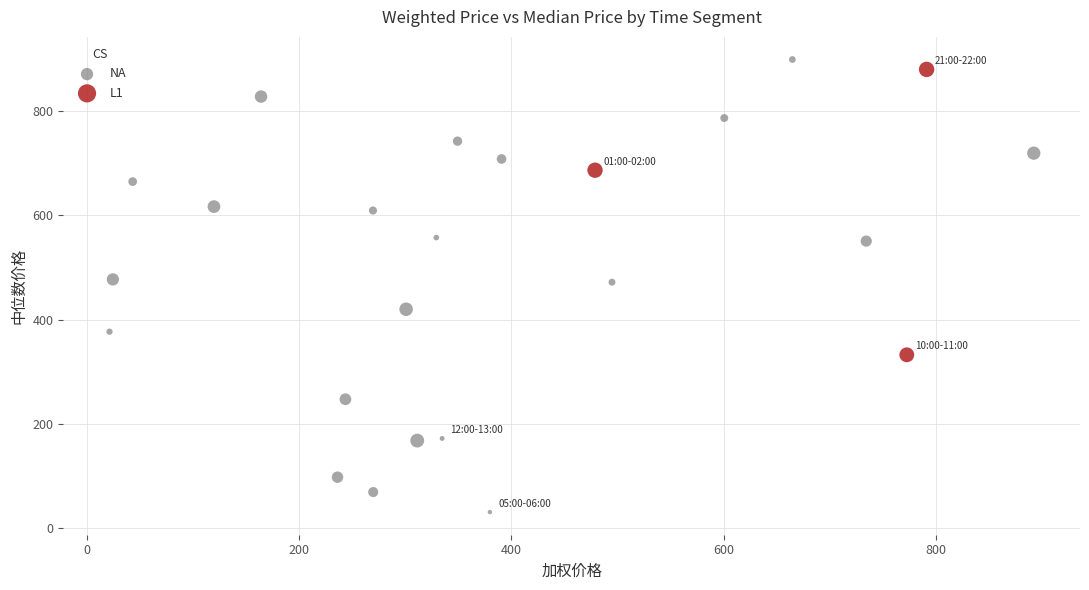

Which series has the largest Y range (max minus min)?

NA